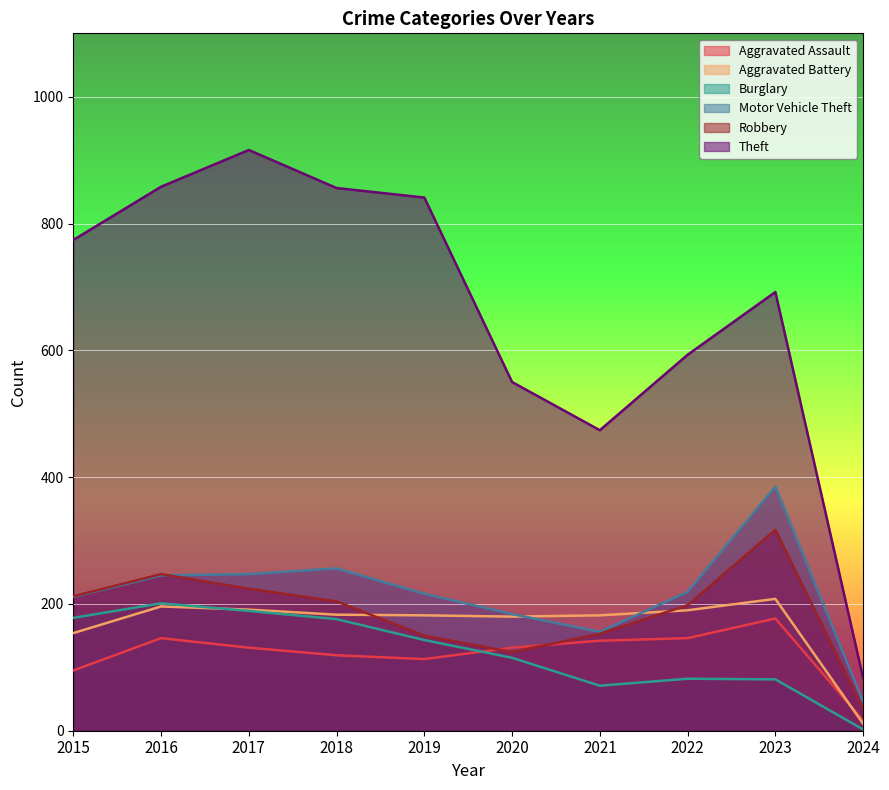

At which category does the chart reach its minimum across all series?

2024